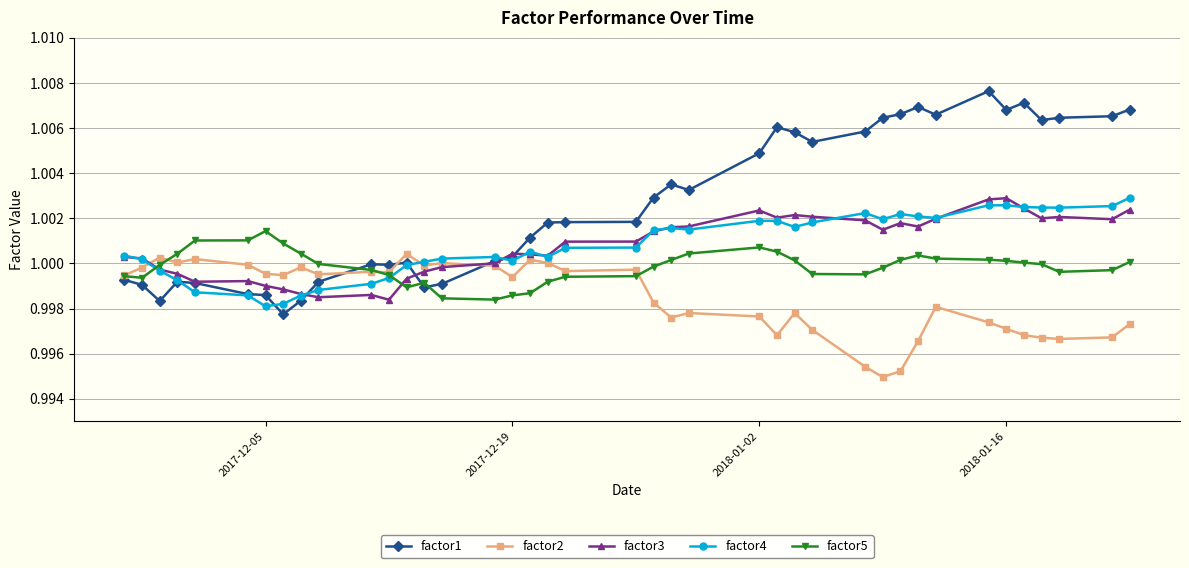

How many times do factor3 and factor5 cross each other?

2